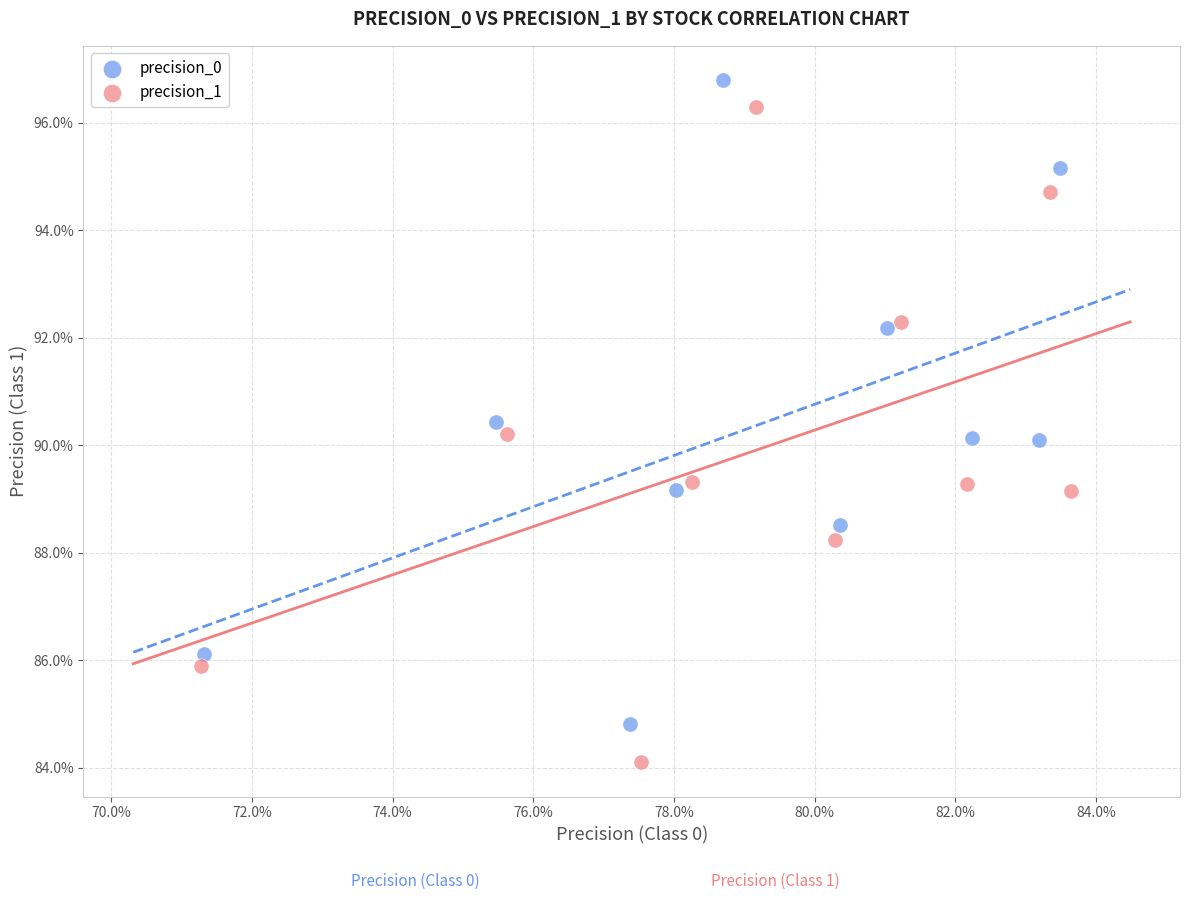

Which series contains the highest Y value?

precision_0